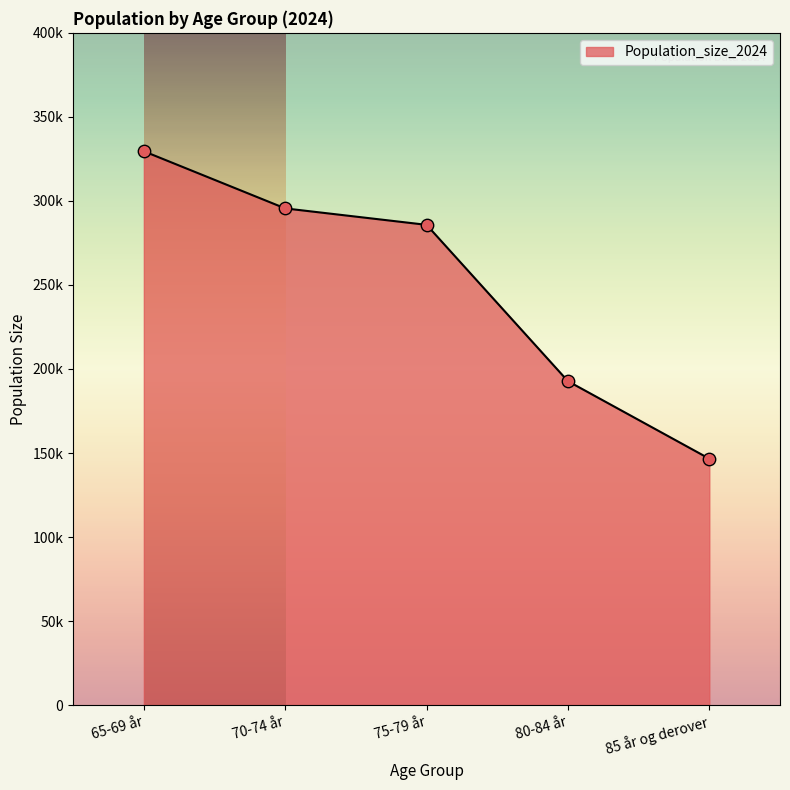

Between 65-69 år and 75-79 år, which is larger?

65-69 år